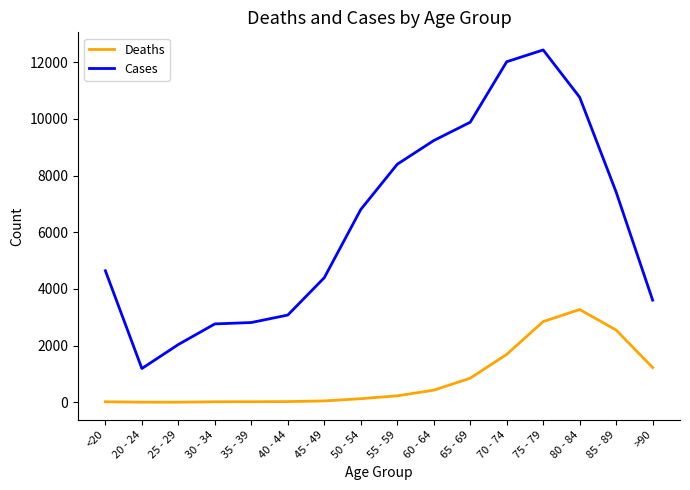

What position from the right is 30 - 34?

13